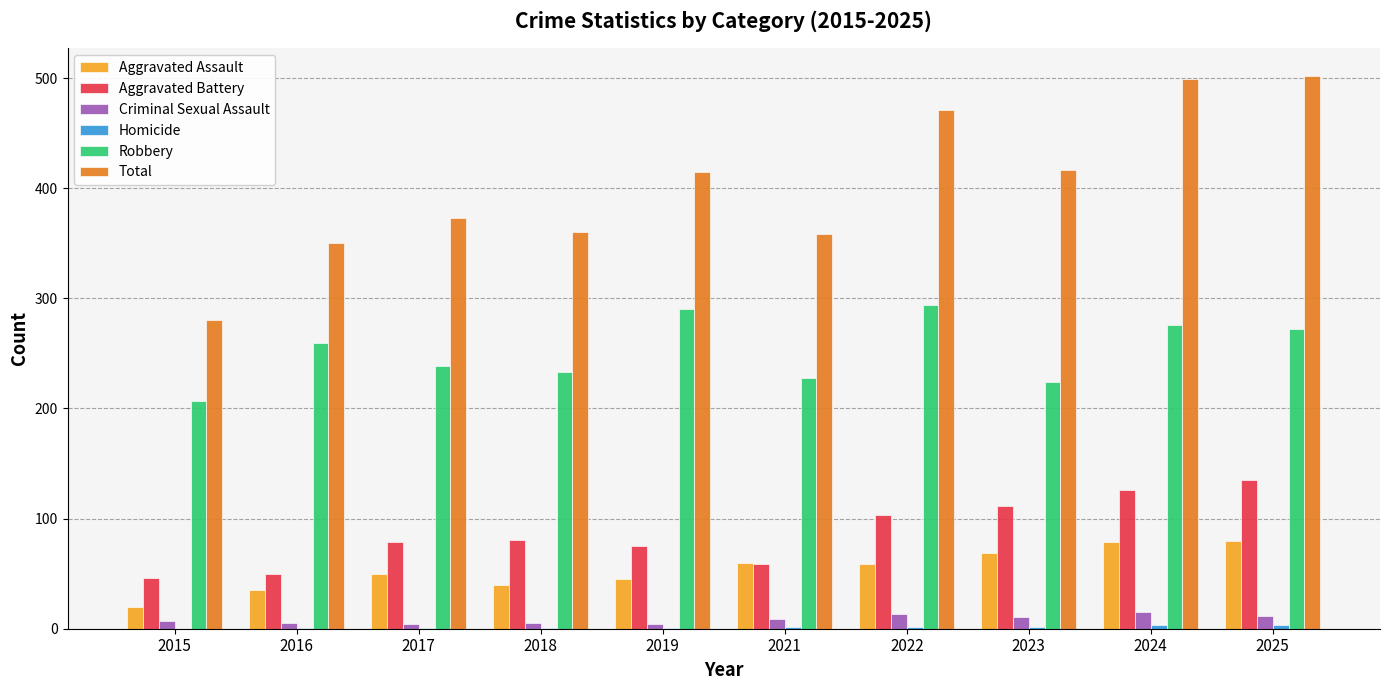

Which series changed the most between 2015 and 2019?

Total